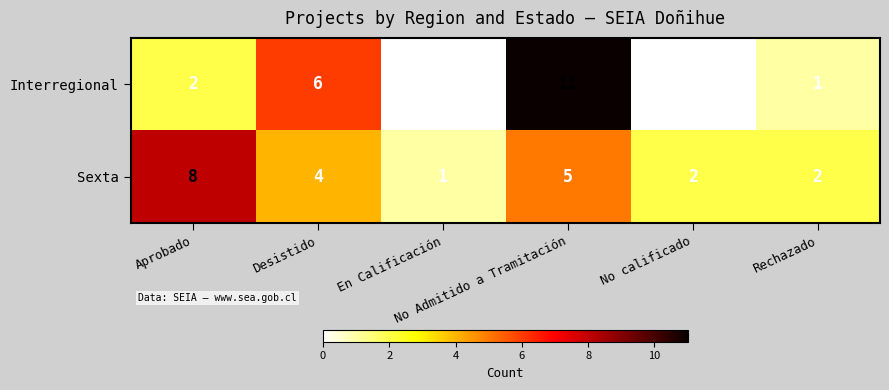

Rank the series by their maximum value, from highest to lowest.

Interregional, Sexta